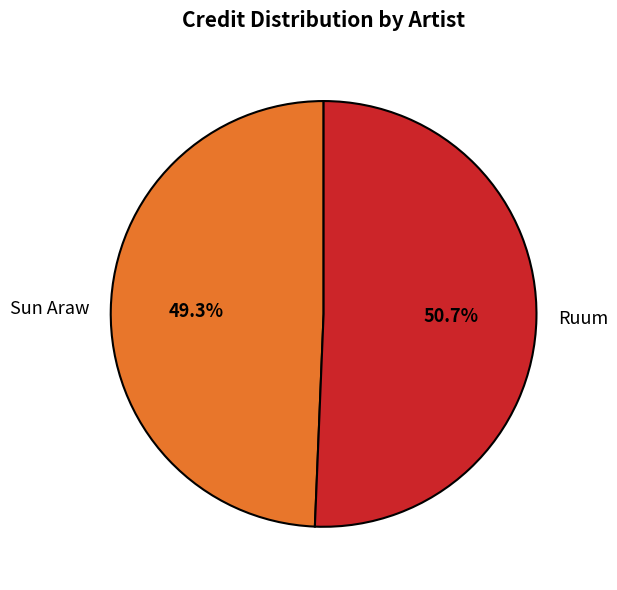

Approximately how many times larger is the value at Sun Araw compared to Ruum?

1.0